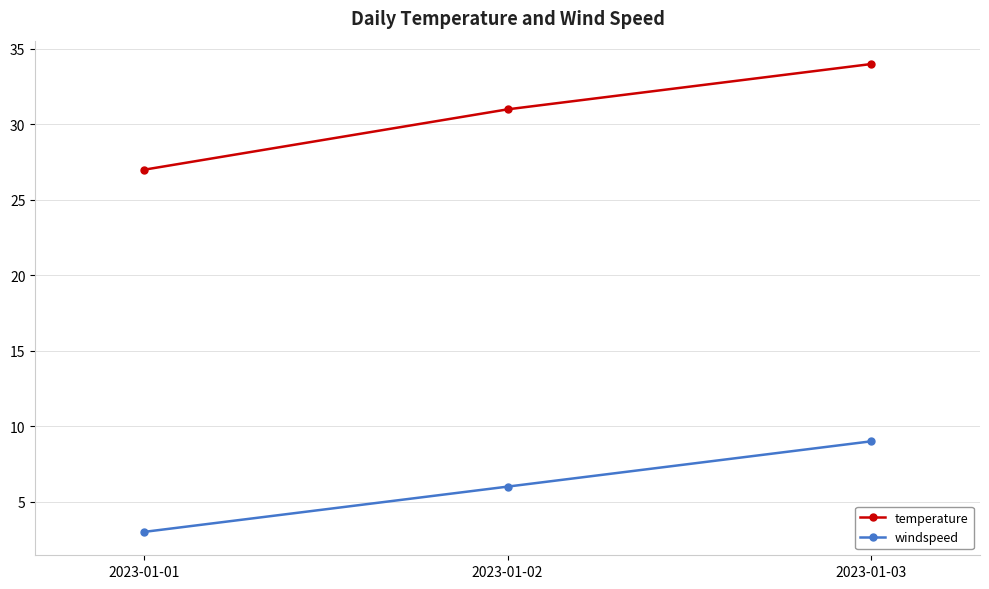

What is the sum of the temperature values at 2023-01-03 and 2023-01-02?

65